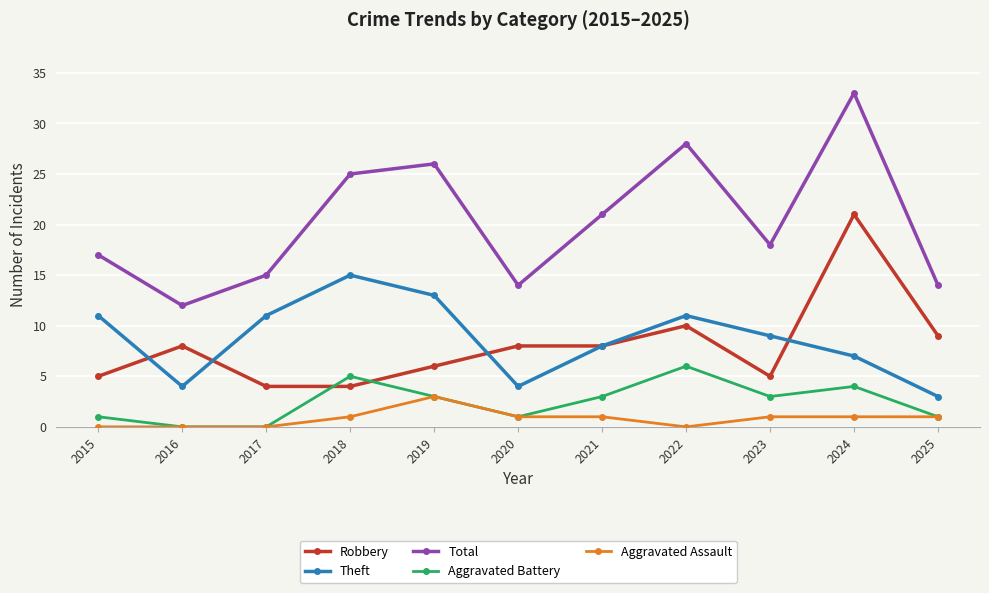

The value of Theft at 2019 is 13. True or false?

True